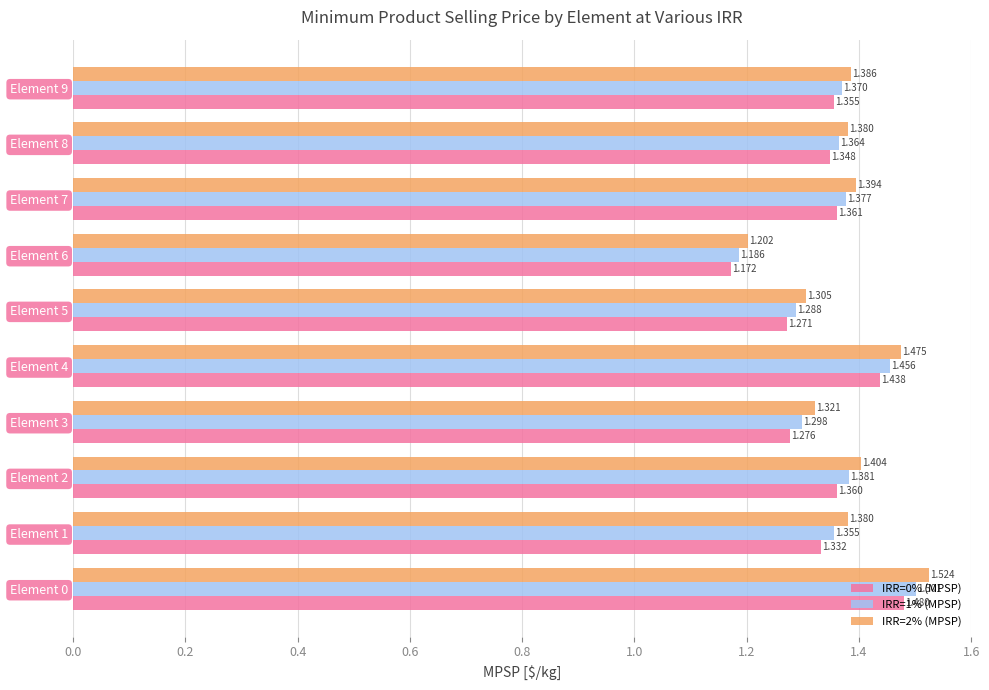

Is the value of IRR=0% (MPSP) at Element 2 greater than the value of IRR=1% (MPSP) at Element 2?

No